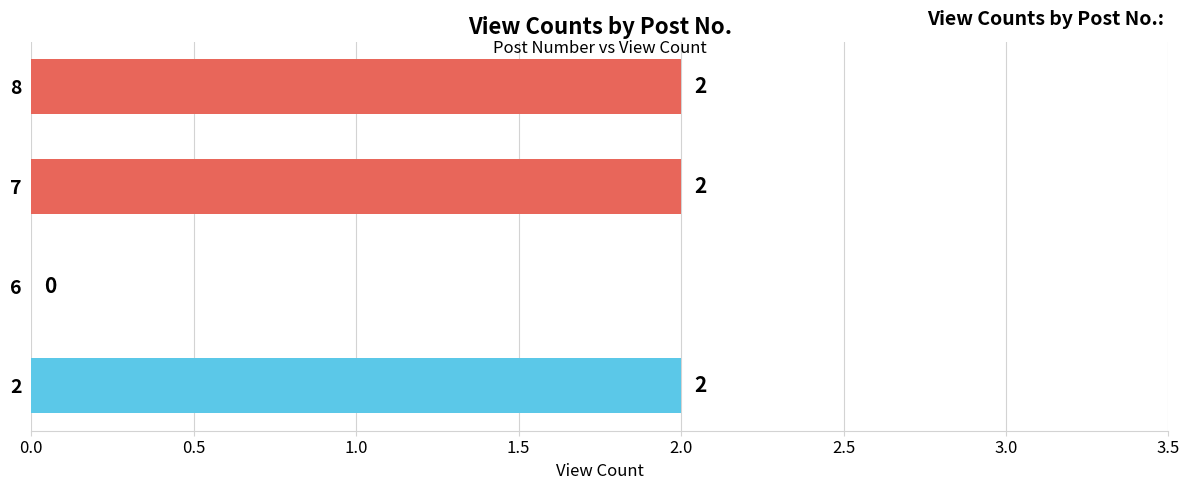

Reading bottom to top, what are all the values shown in this chart?

2=2	6=0	7=2	8=2